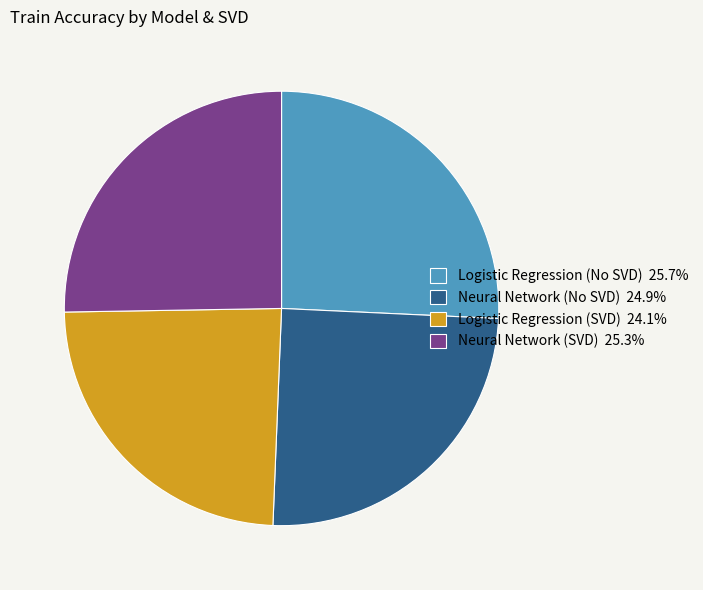

Does Neural Network (SVD) represent more than half of the total?

No